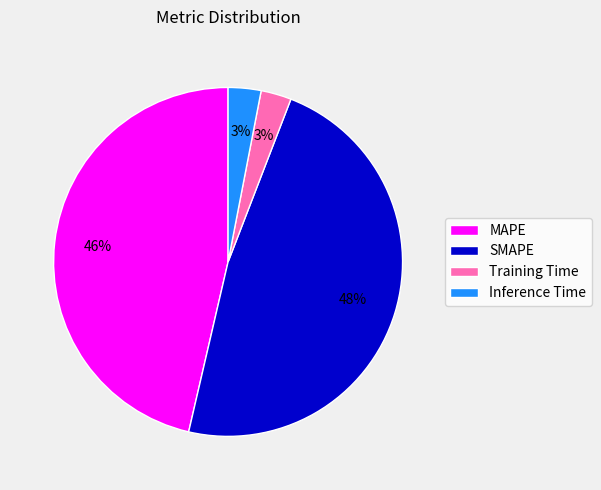

To the nearest percent, what is the difference between the largest and smallest slice percentages?

45%